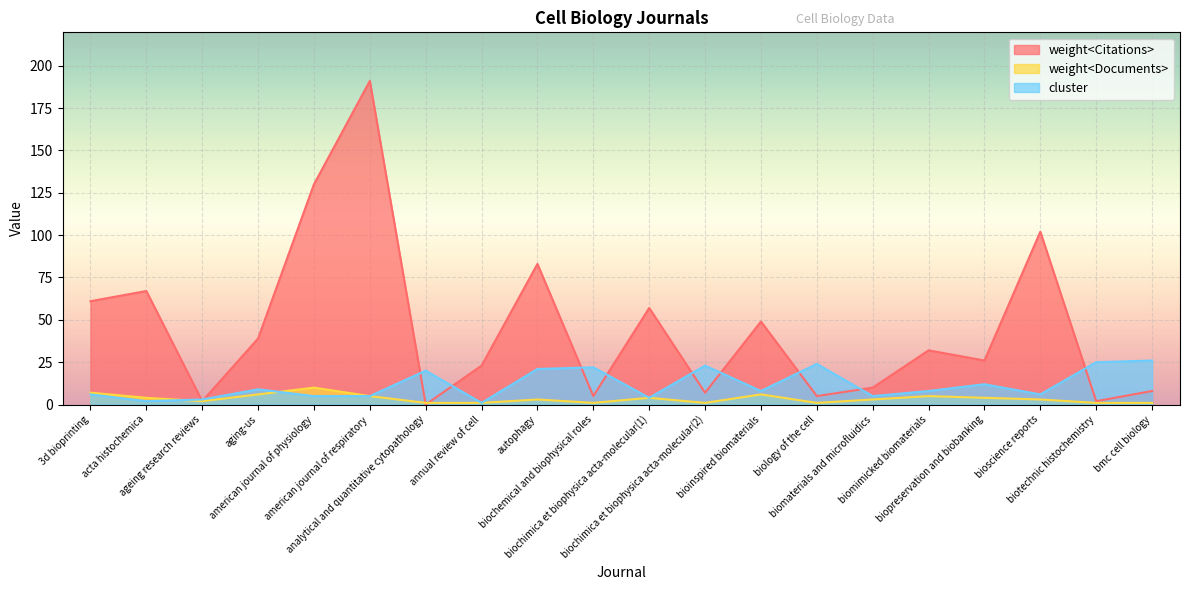

At which category does the chart reach its minimum across all series?

analytical and quantitative cytopathology